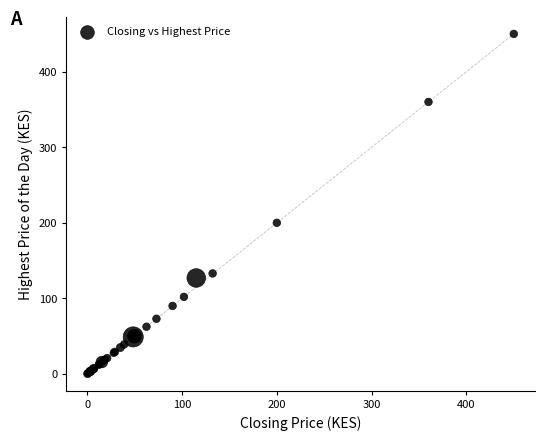

What Y value in the scatter plot is closest to 225?

200.0